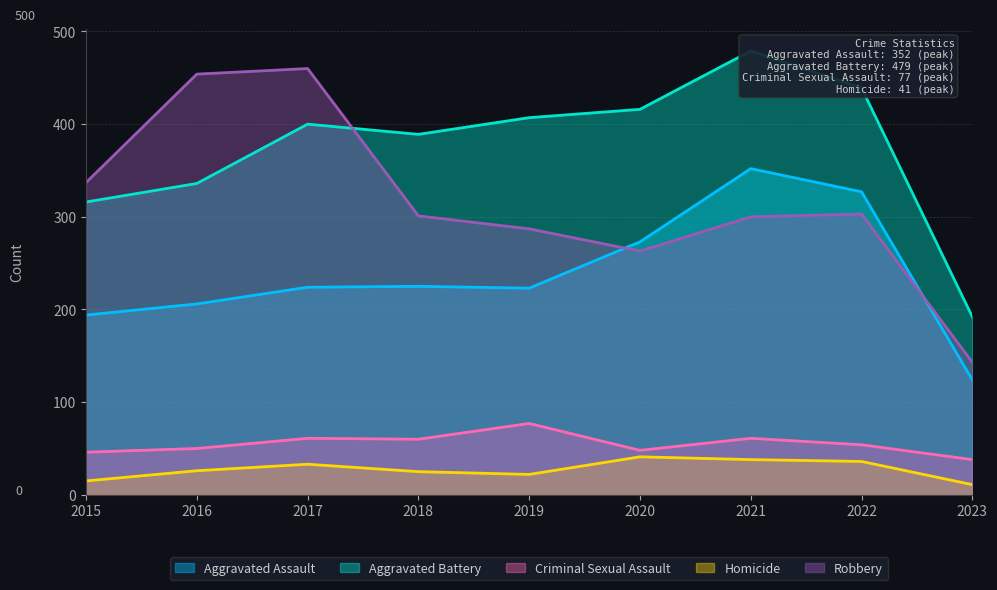

Reading left to right, extract all data points from this chart.

Aggravated Assault: 194	206	224	225	223	273	352	327	124
Aggravated Battery: 316	336	400	389	407	416	479	439	192
Criminal Sexual Assault: 46	50	61	60	77	48	61	54	38
Homicide: 15	26	33	25	22	41	38	36	11
Robbery: 337	454	460	301	287	263	300	303	143